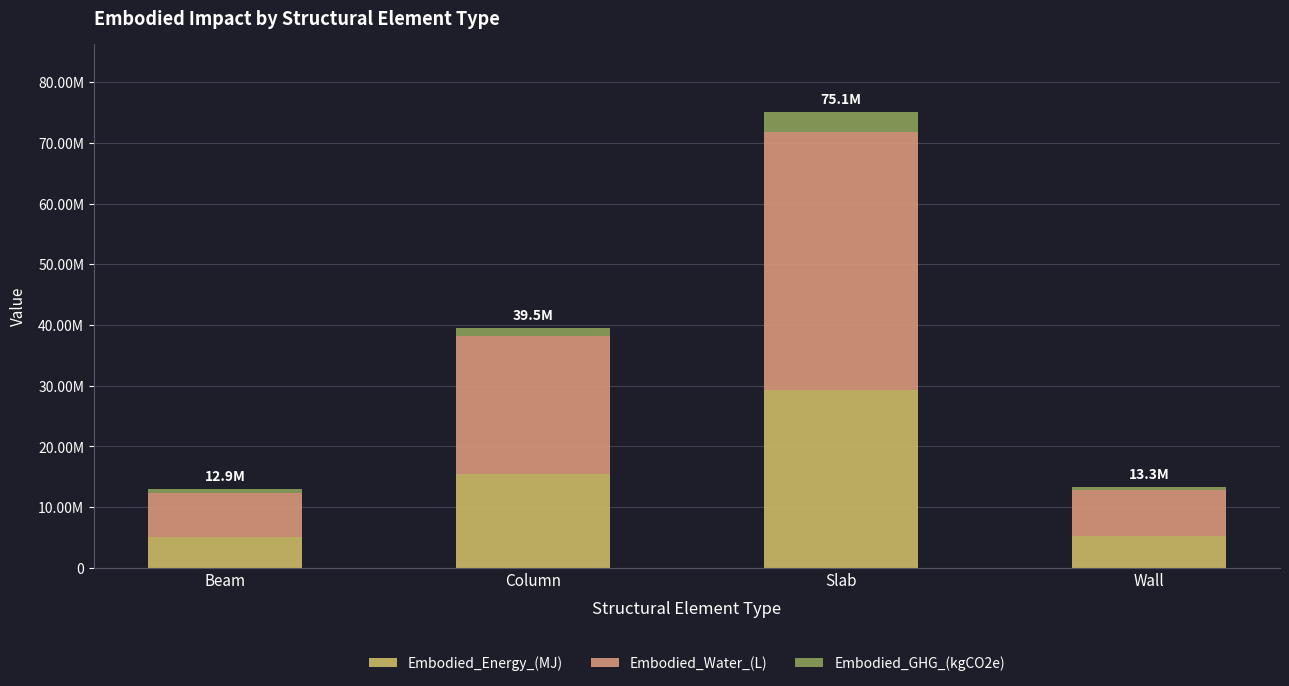

True or false: Embodied_GHG_(kgCO2e) has a value of 333444.8 at Wall.

False